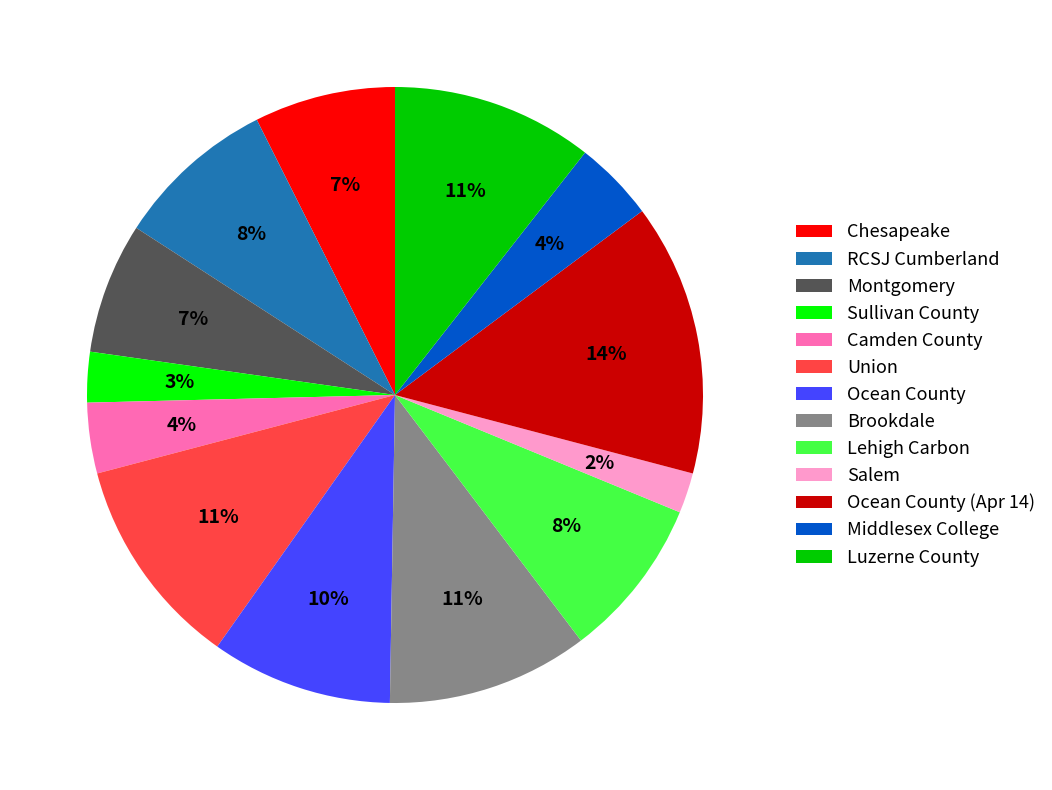

What percentage is the Brookdale slice, to the nearest percent?

11%